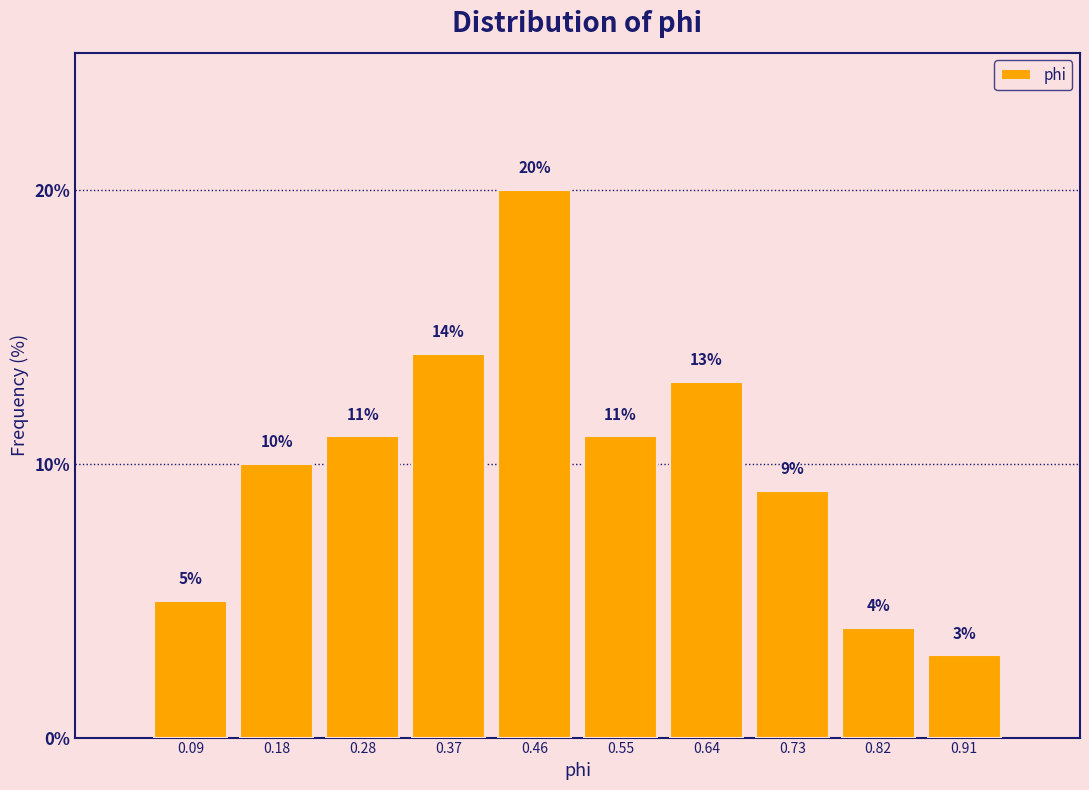

Reading left to right, transcribe this chart: for each bar, give the range it covers on the x-axis and its height. The bar edges are not printed on the chart, so give them approximately, as read against the axis.

0.05 to 0.14: 5
0.14 to 0.23: 10
0.23 to 0.32: 11
0.32 to 0.41: 14
0.41 to 0.50: 20
0.50 to 0.59: 11
0.59 to 0.69: 13
0.69 to 0.78: 9
0.78 to 0.87: 4
0.87 to 0.96: 3